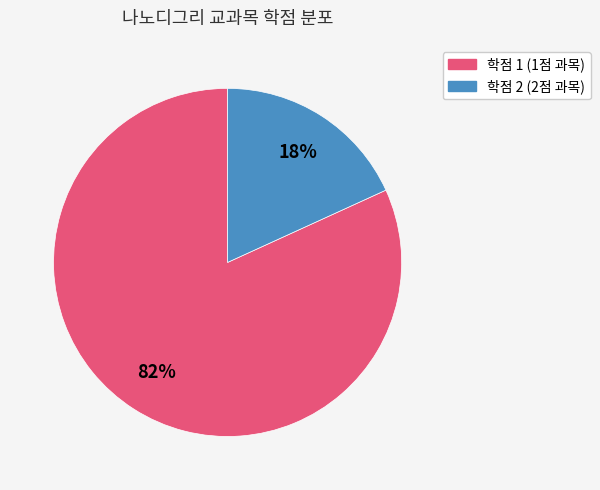

Is there a majority slice in this chart?

Yes